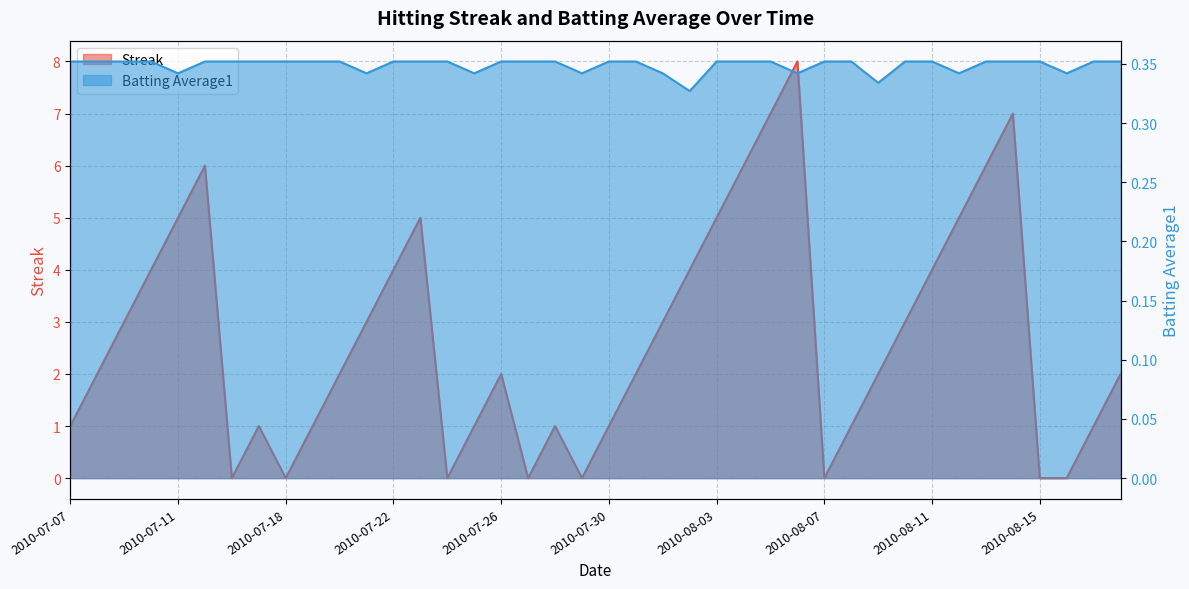

At which label does Streak reach its peak?

2010-08-06